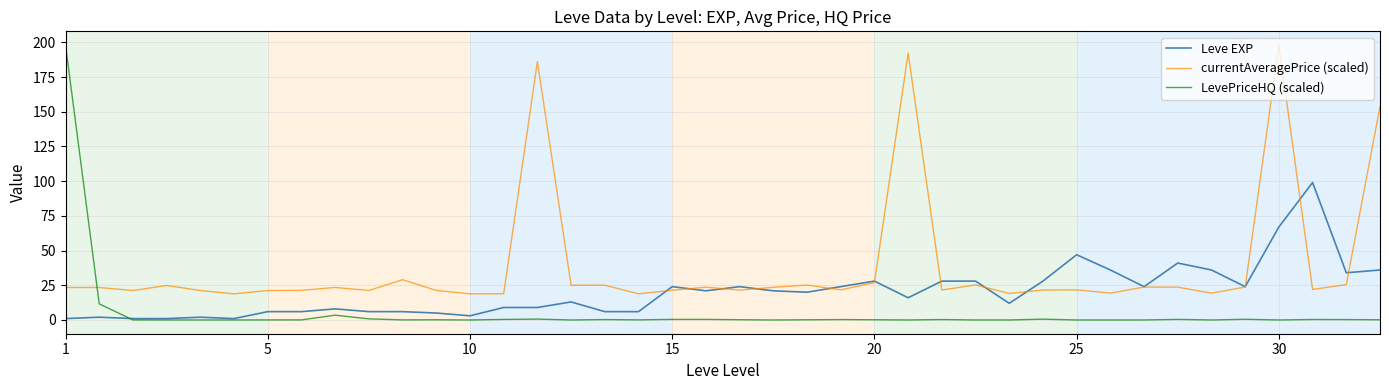

What is the minimum value for currentAveragePrice (scaled)?

18.8